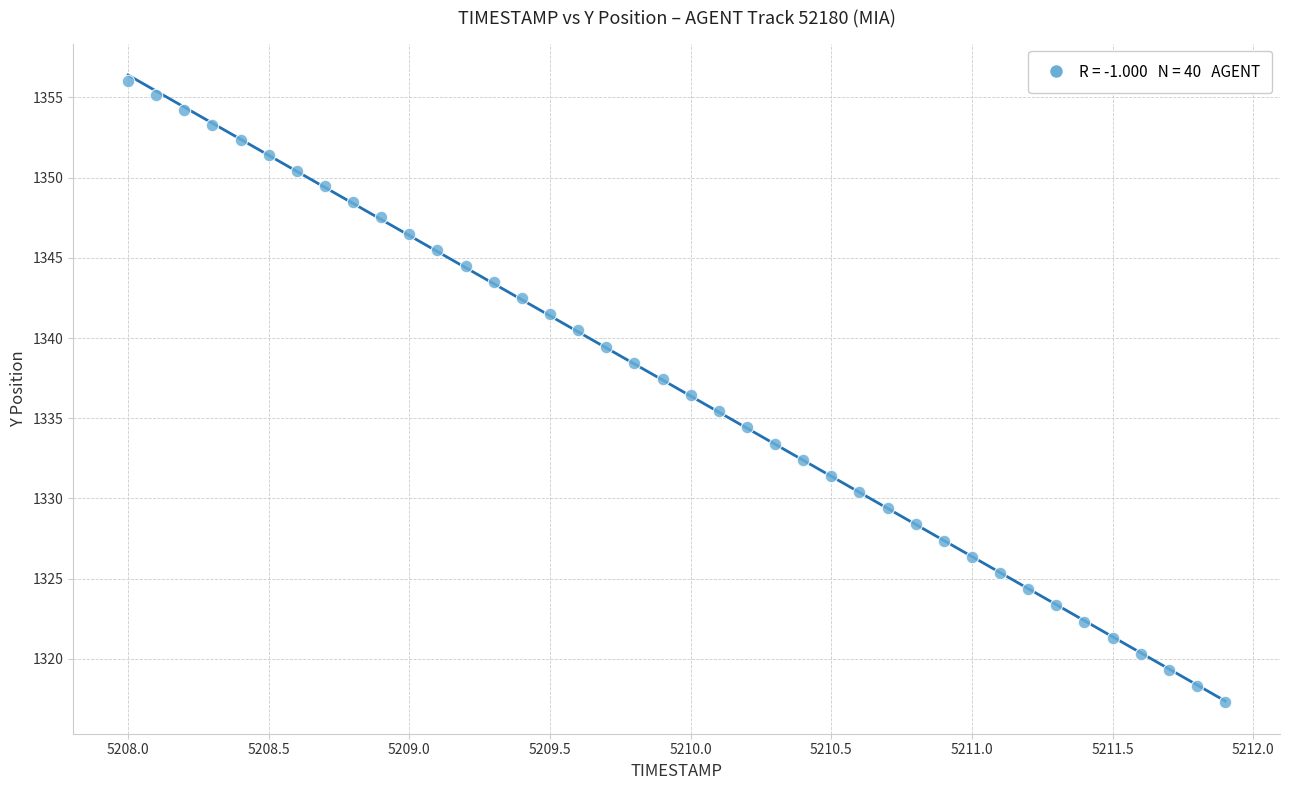

What is the range of X values (max minus min)?

3.9